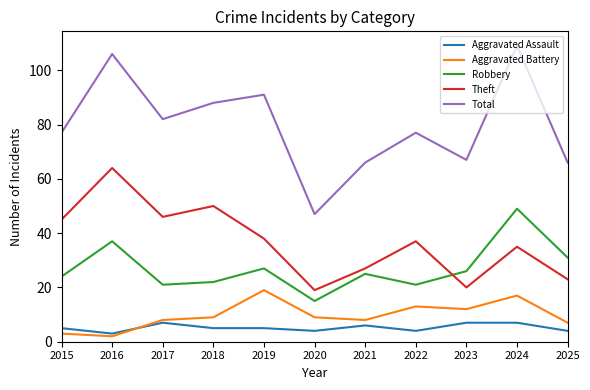

True or false: Aggravated Battery and Total intersect in this chart.

False